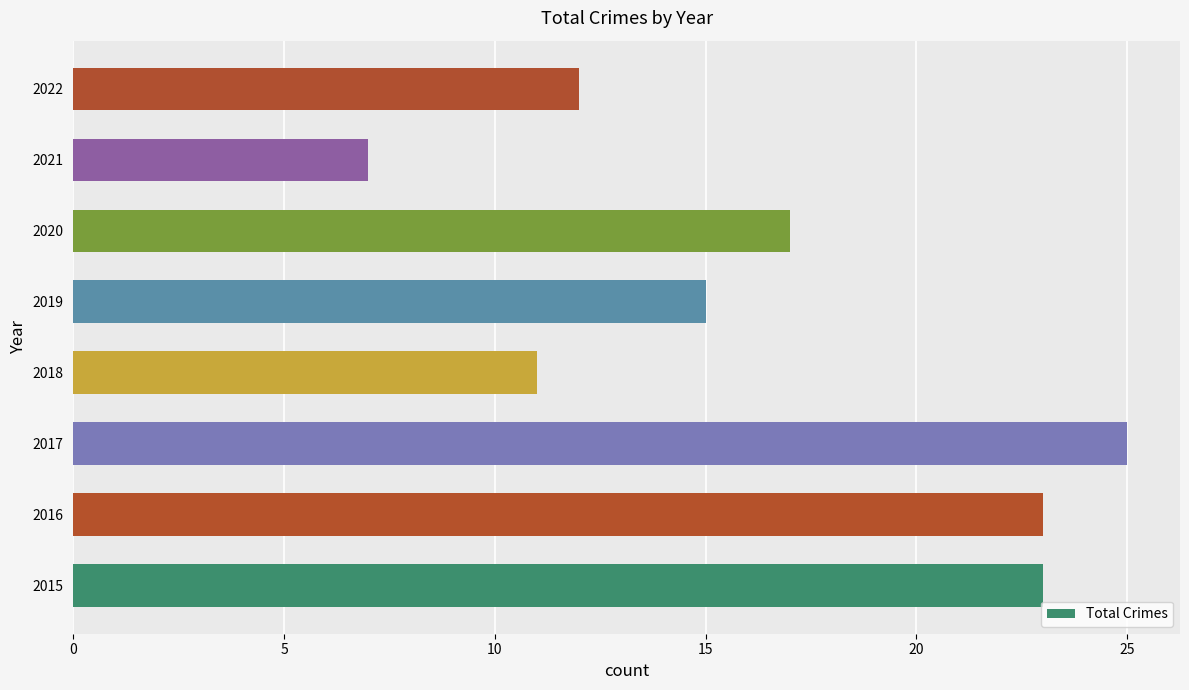

Reading bottom to top, list all the values displayed in this chart.

2015=23	2016=23	2017=25	2018=11	2019=15	2020=17	2021=7	2022=12